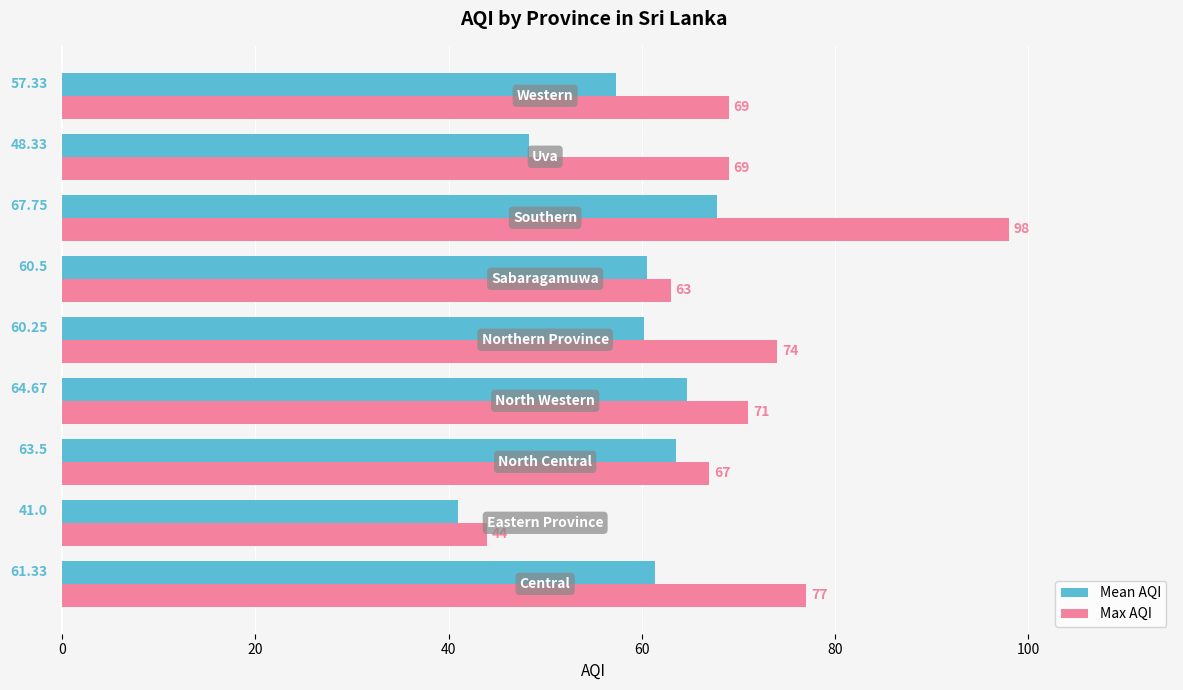

Which series has the largest total across all categories?

Max AQI